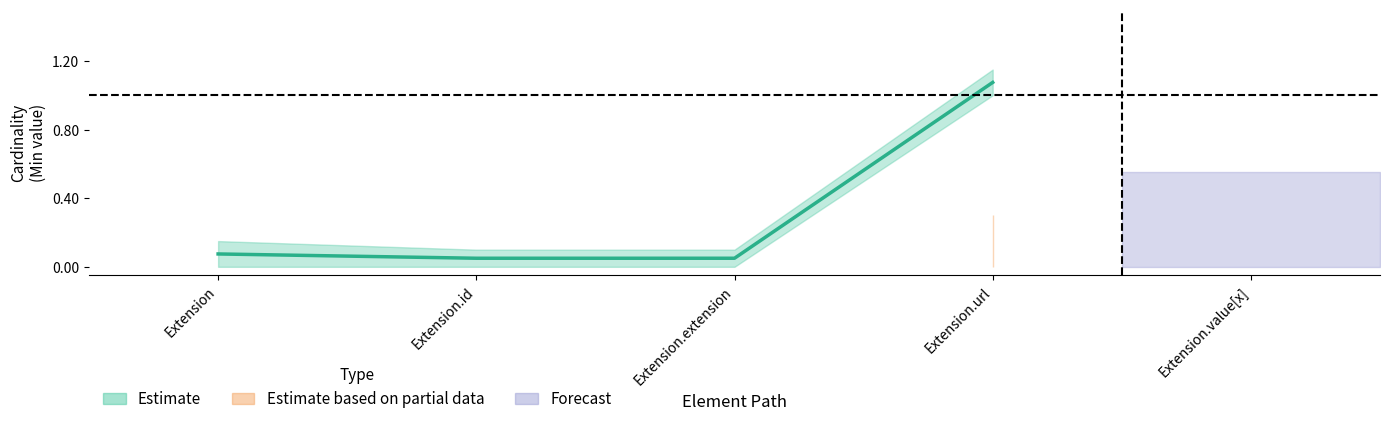

Rank the categories by value from lowest to highest.

Extension.id, Extension.extension, Extension, Extension.url